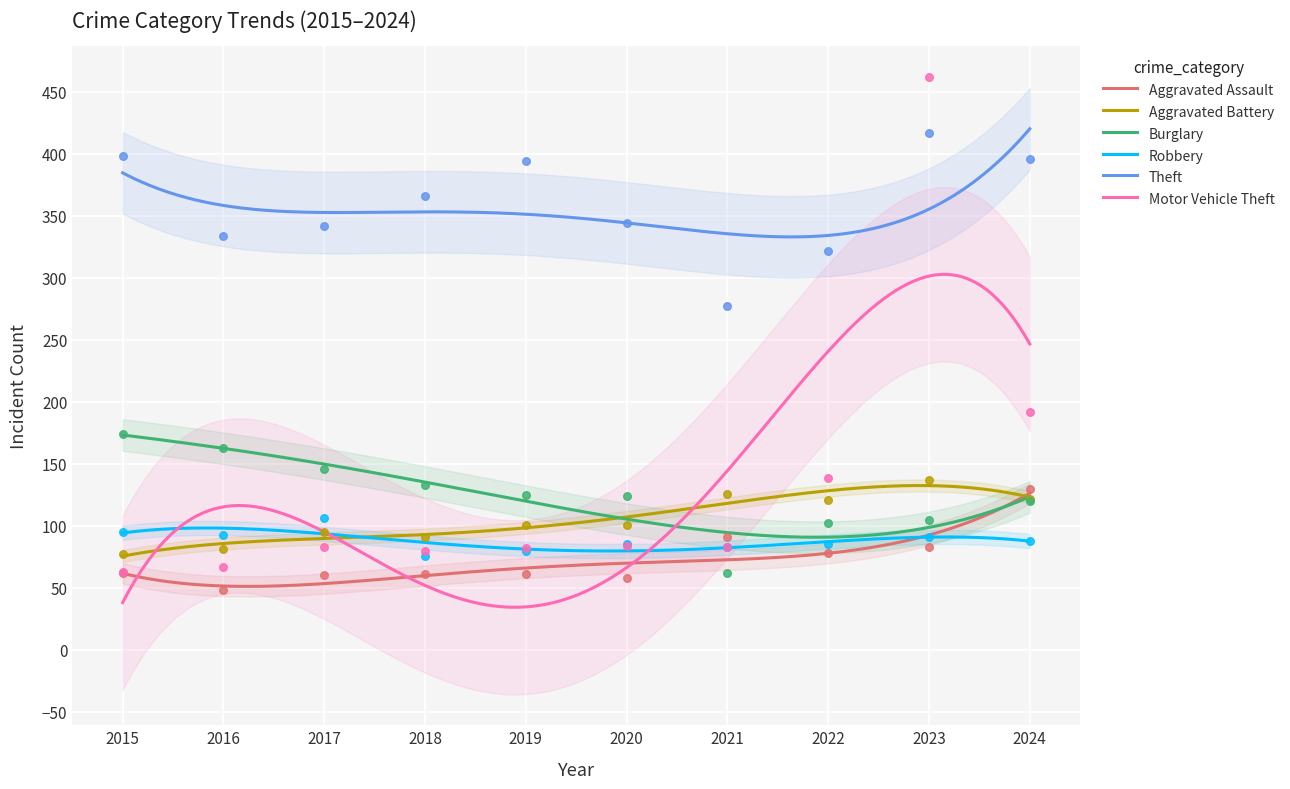

Is the value of Theft at 2016 greater than the value of Robbery at 2017?

Yes